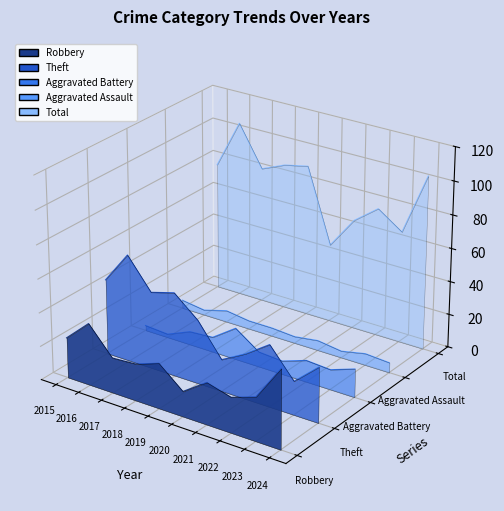

True or false: Aggravated Battery and Total intersect in this chart.

False